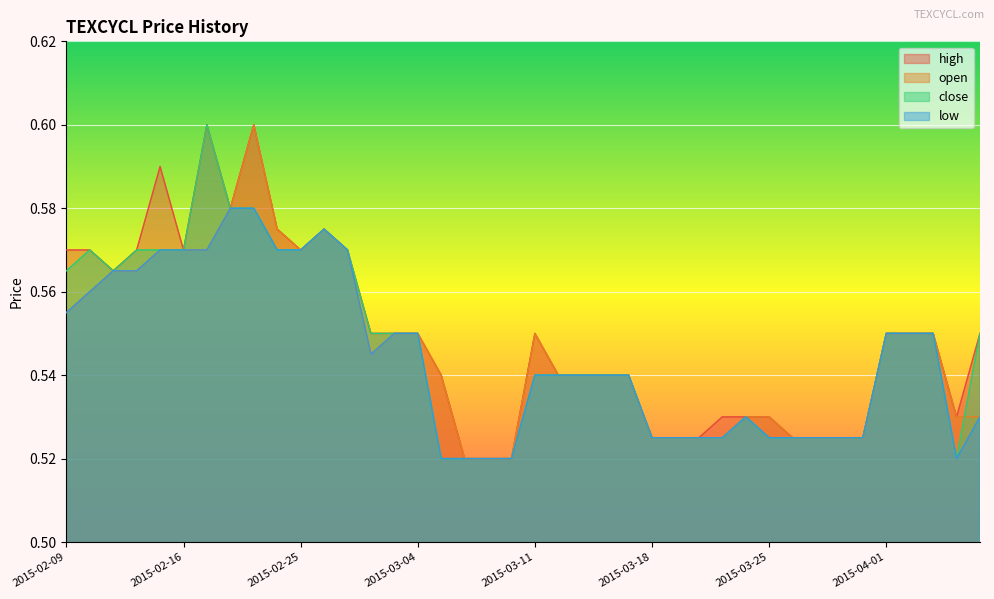

What is the value of the low point at the 21st from the left?

0.5